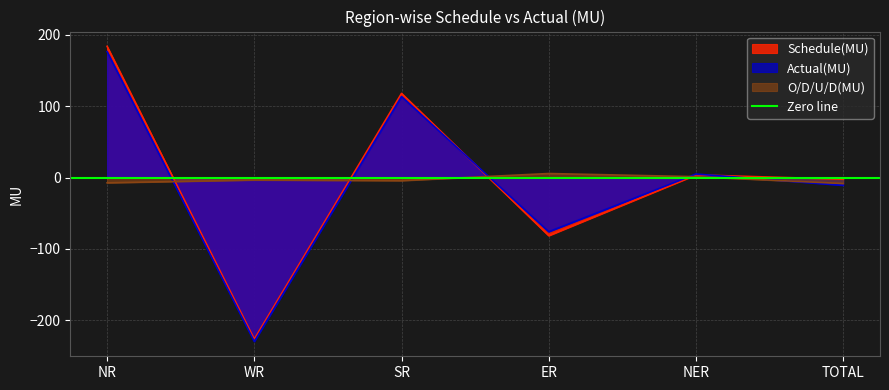

How many interior local valleys does the Schedule(MU) series have?

2